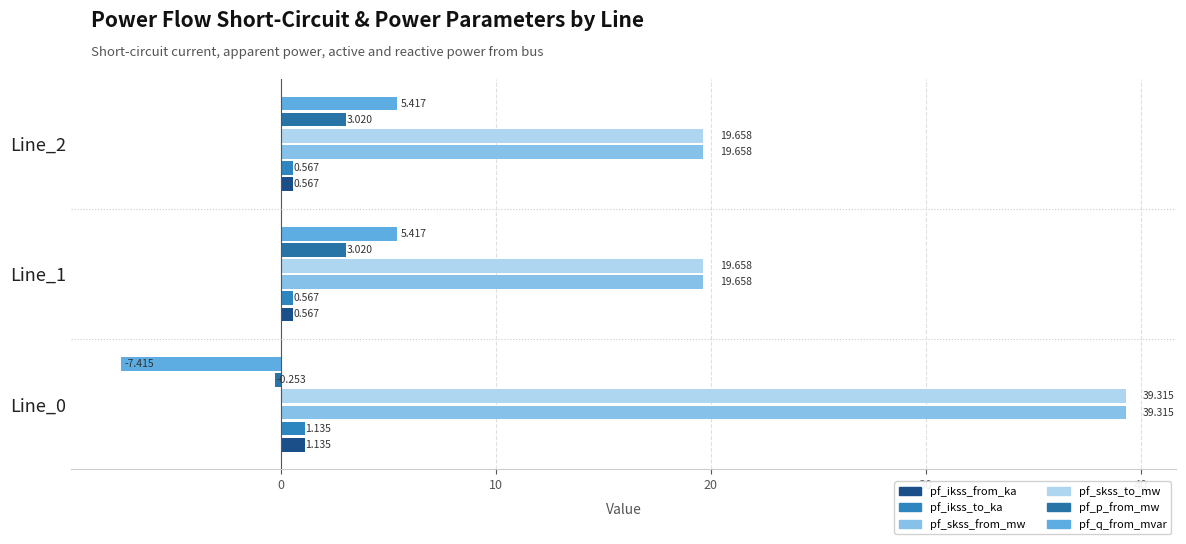

How many values in pf_p_from_mw are above zero?

2